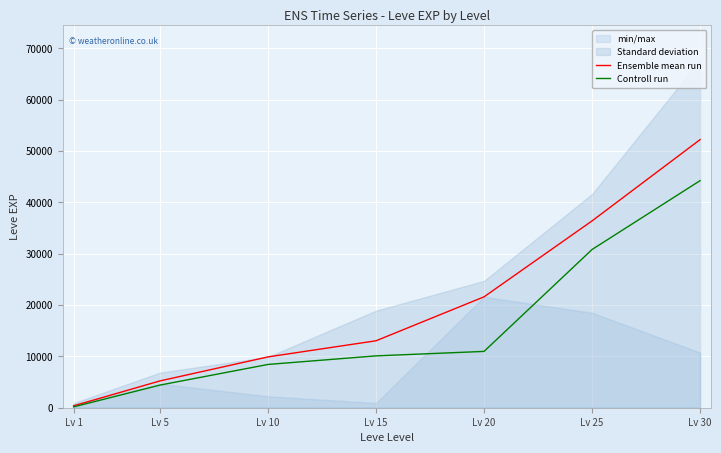

At how many categories does at least one series exceed 1605?

6